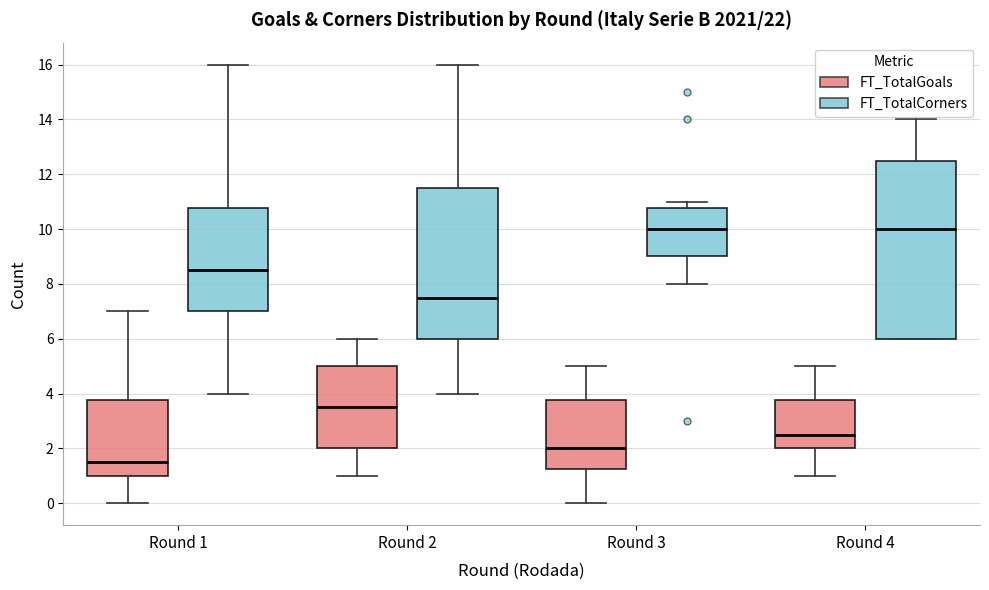

Reading left to right, read every box against the y-axis: the position of its median line, the range the box covers, and the ends of its whiskers. The values are not printed on the chart, so give them approximately, as read against the axis.

Round 1 (FT_TotalGoals): median 1.6, box 1.0 to 3.8, whiskers 0.0 to 7.0
Round 1 (FT_TotalCorners): median 8.6, box 7.0 to 10.8, whiskers 4.0 to 16.0
Round 2 (FT_TotalGoals): median 3.6, box 2.0 to 5.0, whiskers 1.0 to 6.0
Round 2 (FT_TotalCorners): median 7.6, box 6.0 to 11.6, whiskers 4.0 to 16.0
Round 3 (FT_TotalGoals): median 2.0, box 1.2 to 3.8, whiskers 0.0 to 5.0
Round 3 (FT_TotalCorners): median 10.0, box 9.0 to 10.8, whiskers 8.0 to 11.0
Round 4 (FT_TotalGoals): median 2.6, box 2.0 to 3.8, whiskers 1.0 to 5.0
Round 4 (FT_TotalCorners): median 10.0, box 6.0 to 12.6, whiskers 6.0 to 14.0